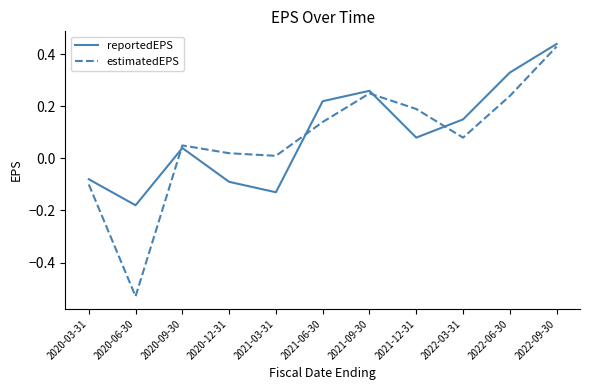

List the series in order of their overall mean, highest first.

reportedEPS, estimatedEPS